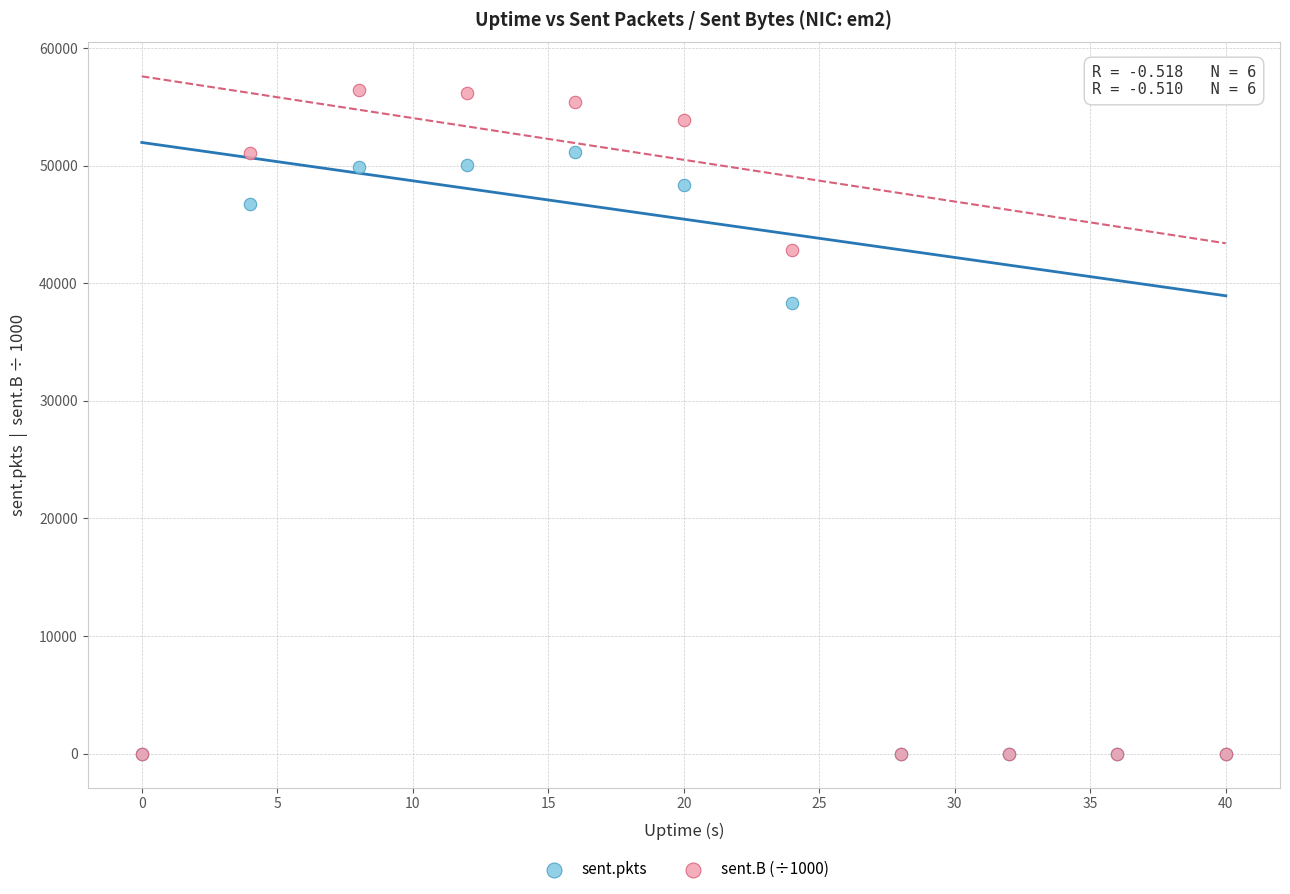

Across all series, what Y value is closest to 28213?

38314.0